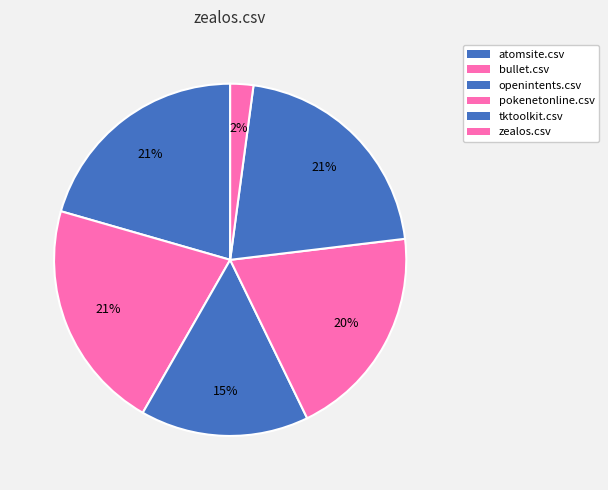

Which category has the smallest portion of the pie?

zealos.csv